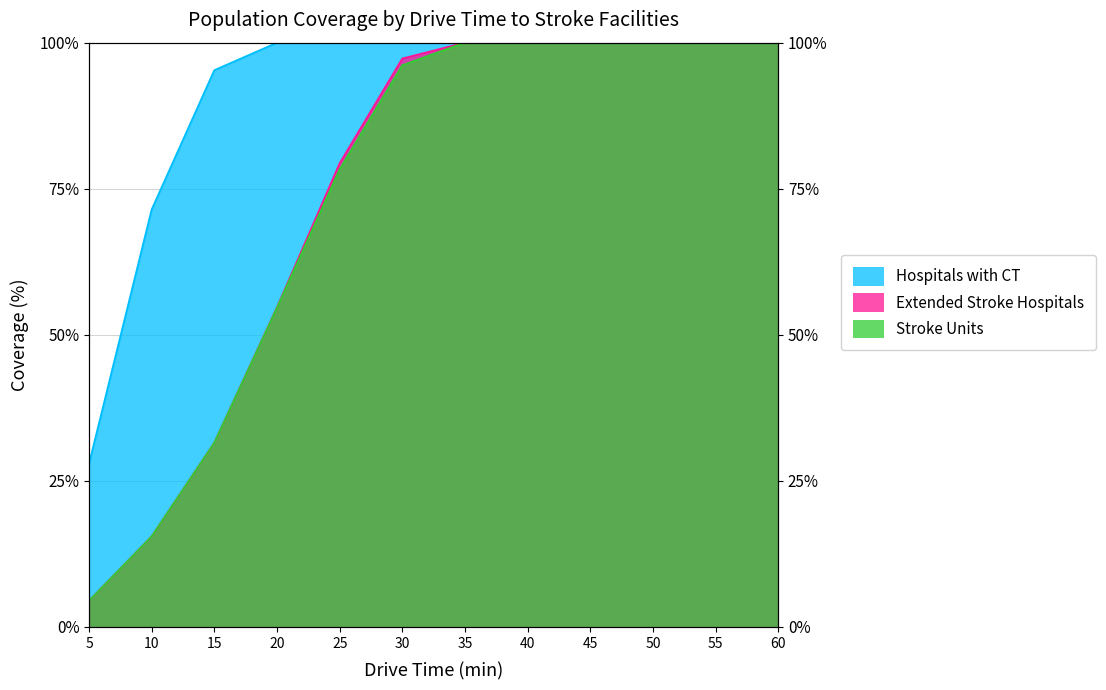

Count the number of data series in this chart.

3